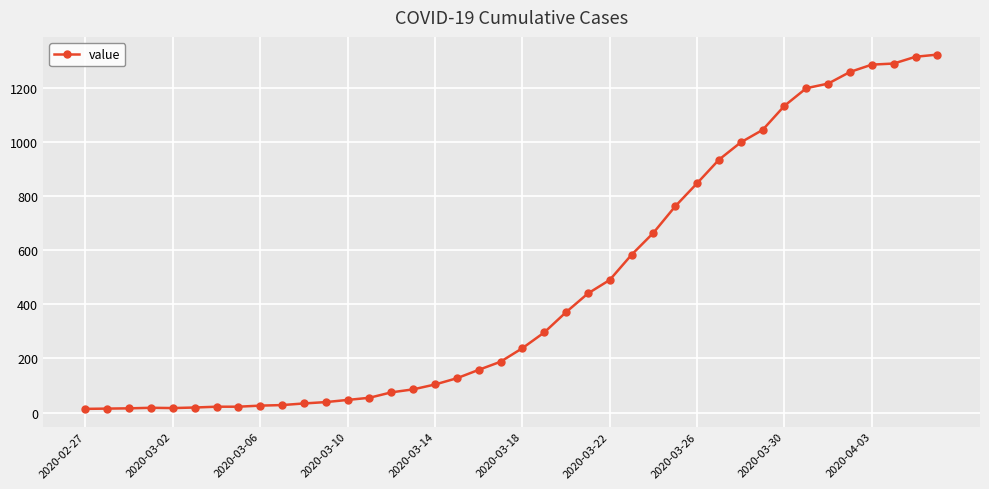

What is the maximum value shown in the chart?

1322